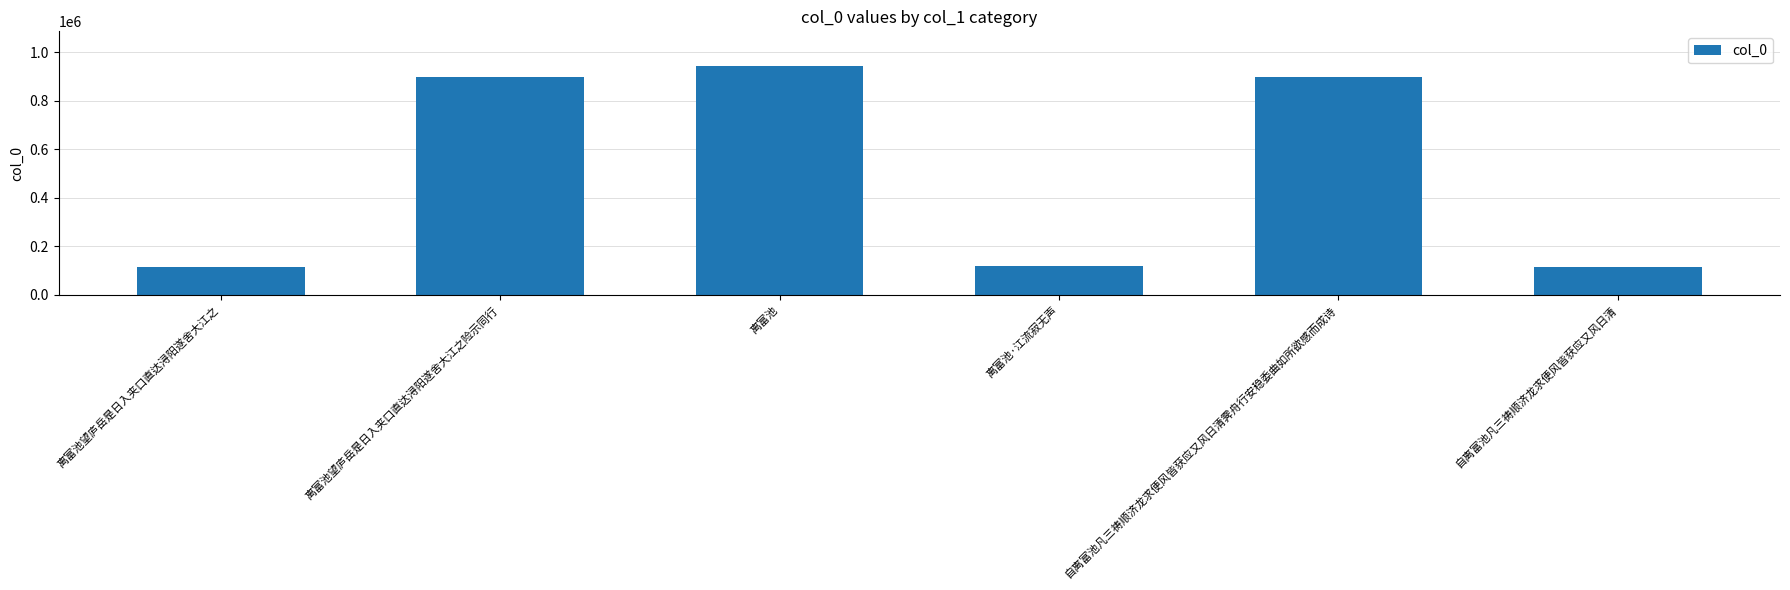

What is the sum of the values at 离富池·江流寂无声 and 自离富池凡三祷顺济龙求便风皆获应又风日清?

237168